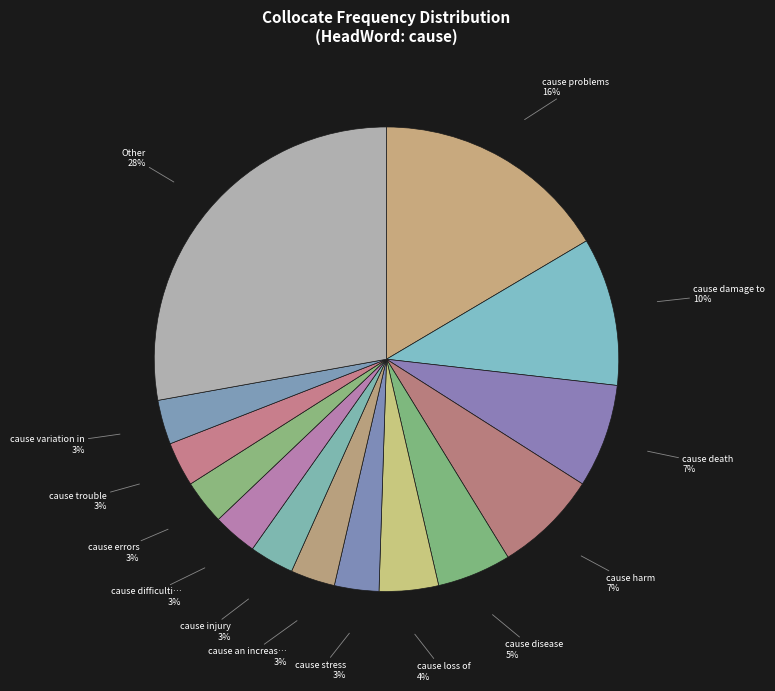

To the nearest percent, what is the average slice percentage?

7%